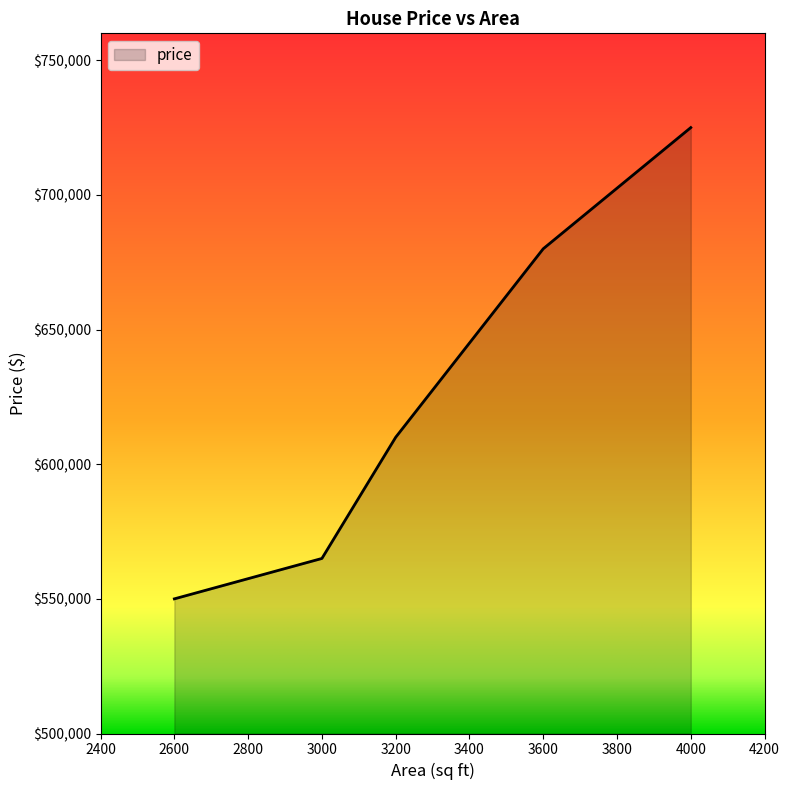

Which label corresponds to the largest value in the chart?

4000